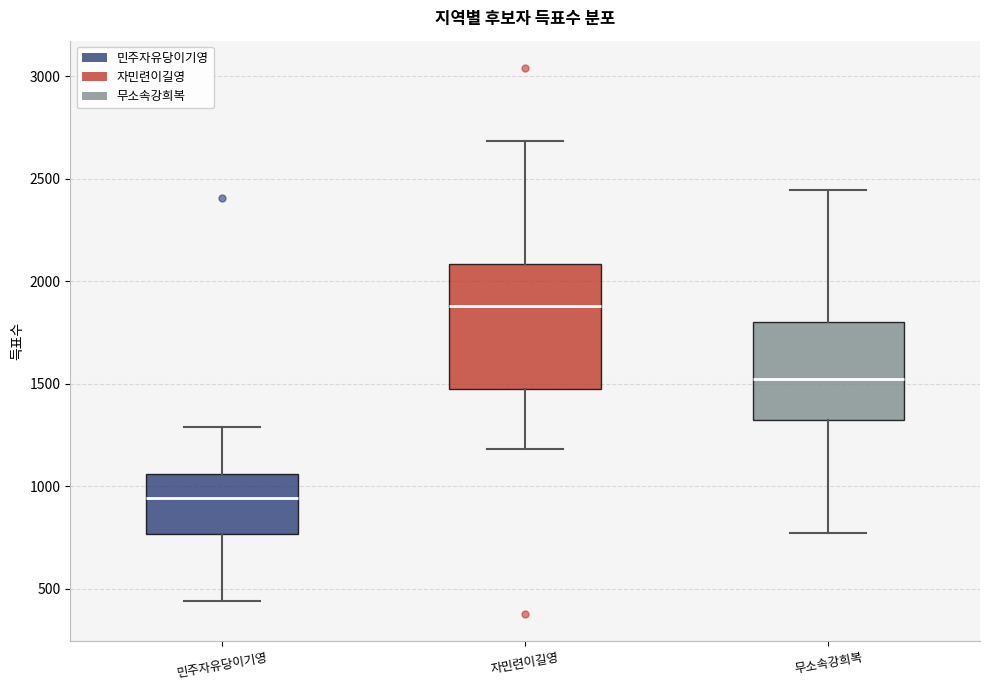

Which box has the lowest median line?

민주자유당이기영